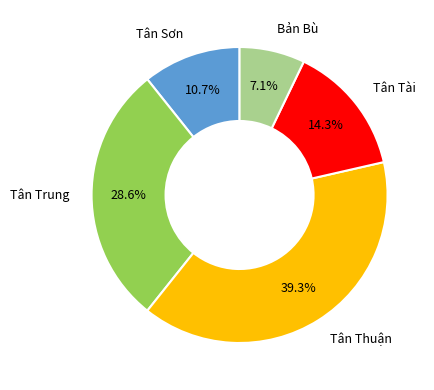

Is there a majority slice in this chart?

No